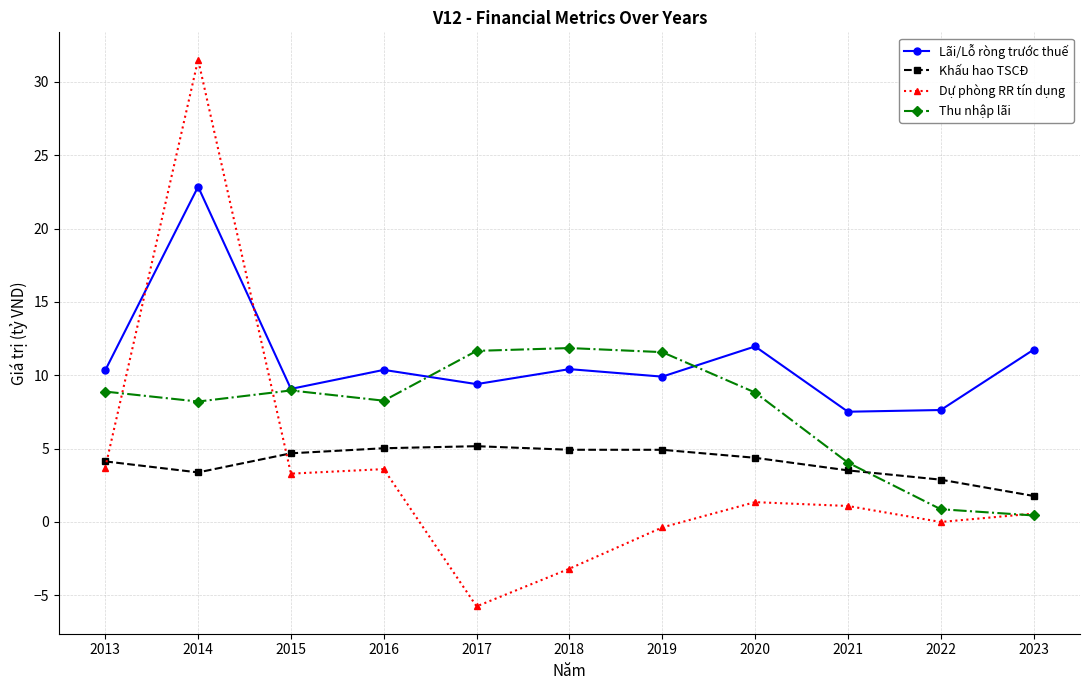

At which label does Thu nhập lãi first exceed 8?

2013